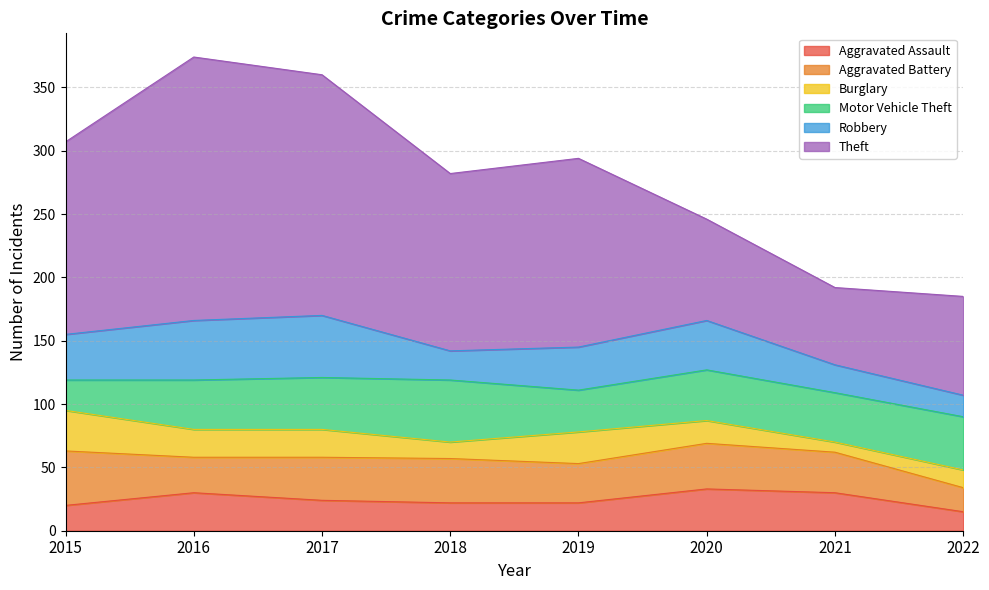

What is the value of the Burglary point at the 2nd from the left?

22